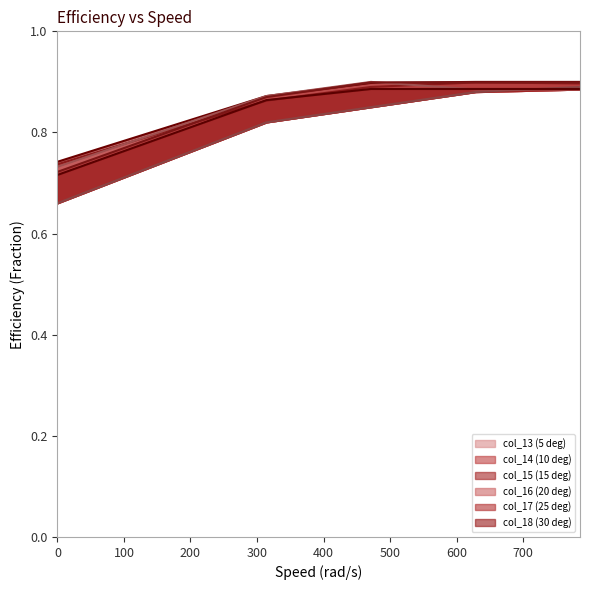

What is the sum of the col_15 (15 deg) values at 500 and 400?

1.8